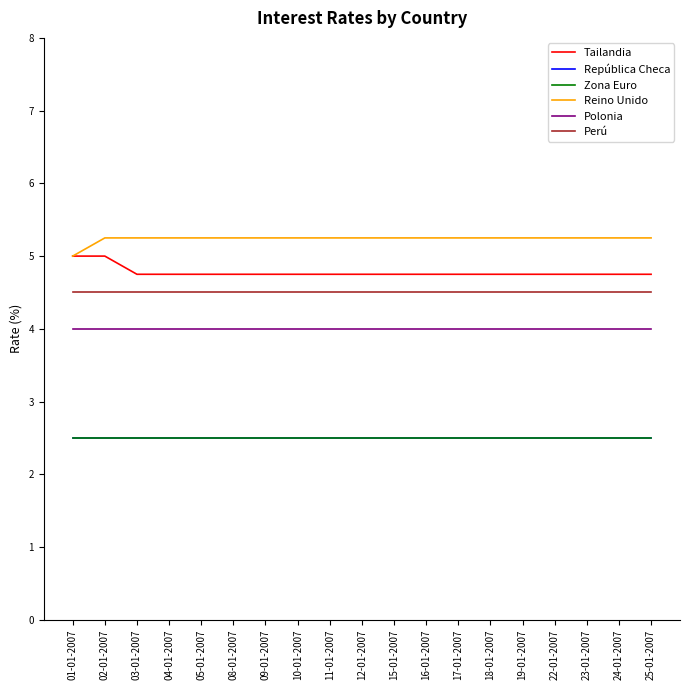

Is it true that Zona Euro equals 1.3 at 19-01-2007?

False